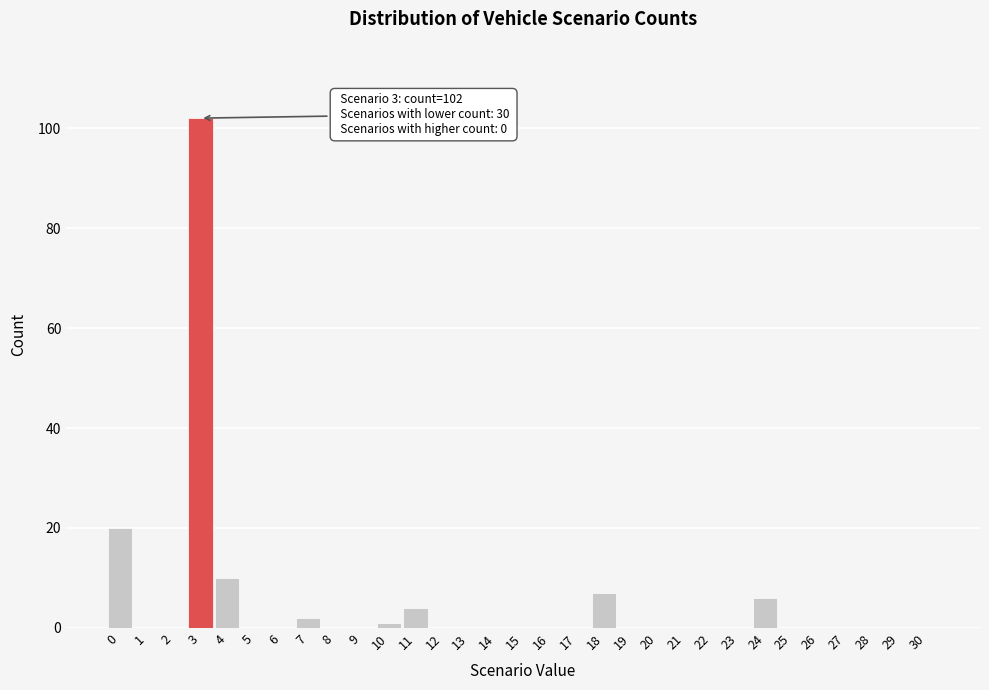

Is it true that the value at 30 is 0?

True